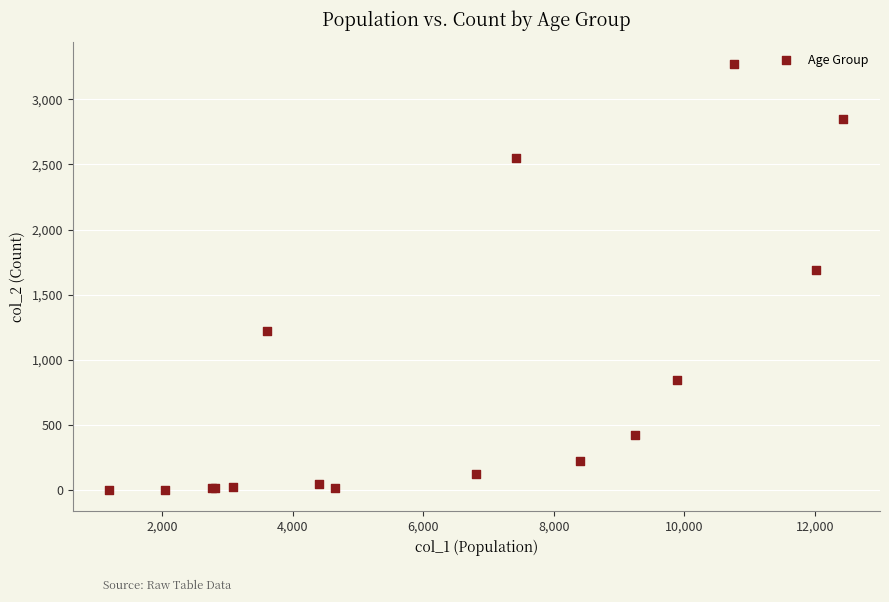

What Y value in the scatter plot is closest to 1638?

1690